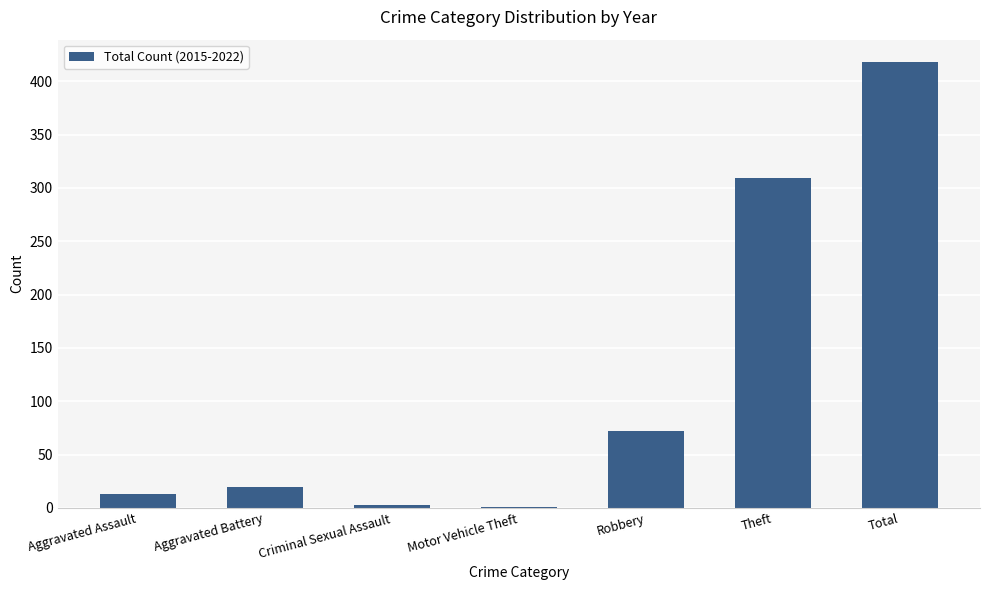

At which category does the chart reach its peak across all series?

Total